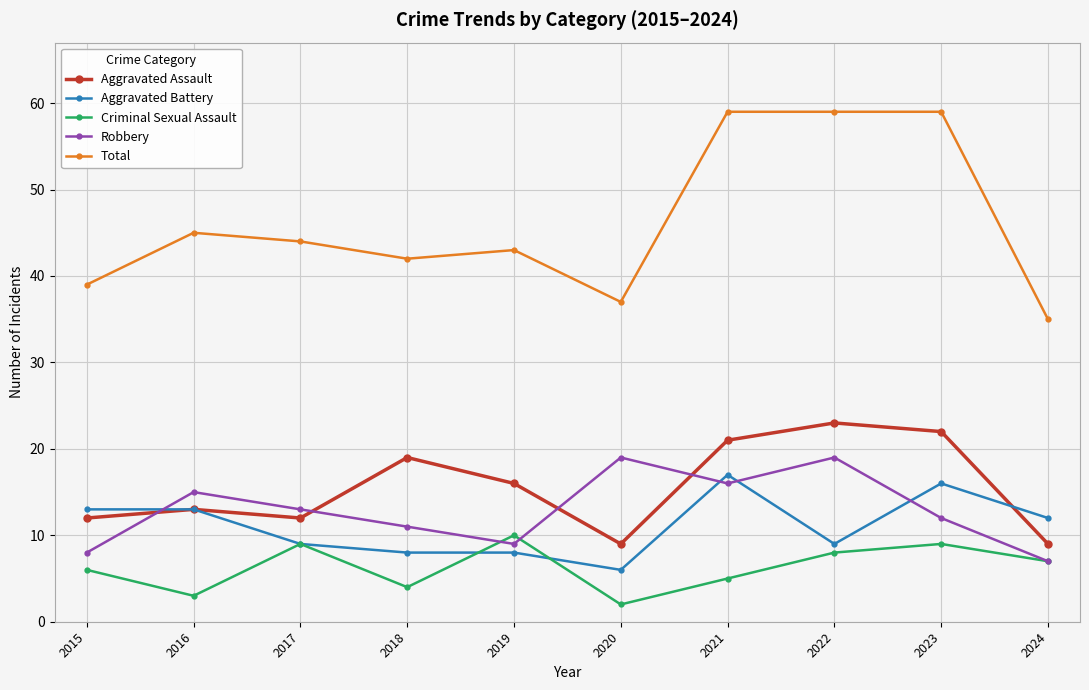

Which category has the highest value in the Aggravated Assault series?

2022